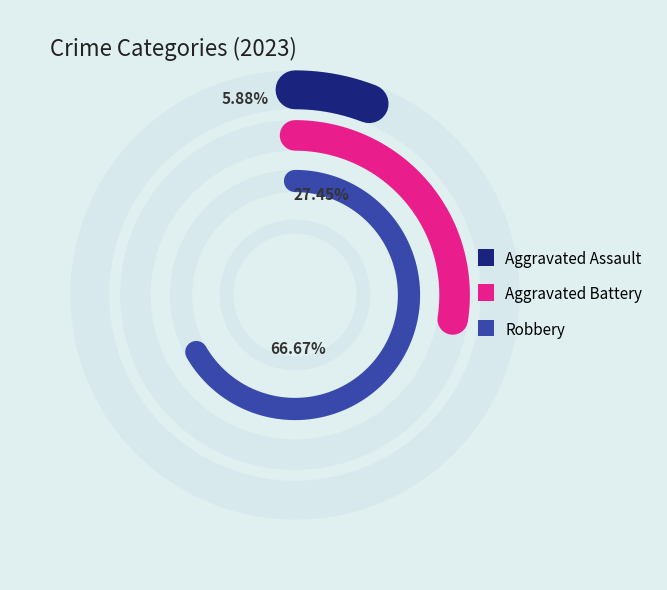

Between Aggravated Battery and Aggravated Assault, which is larger?

Aggravated Battery